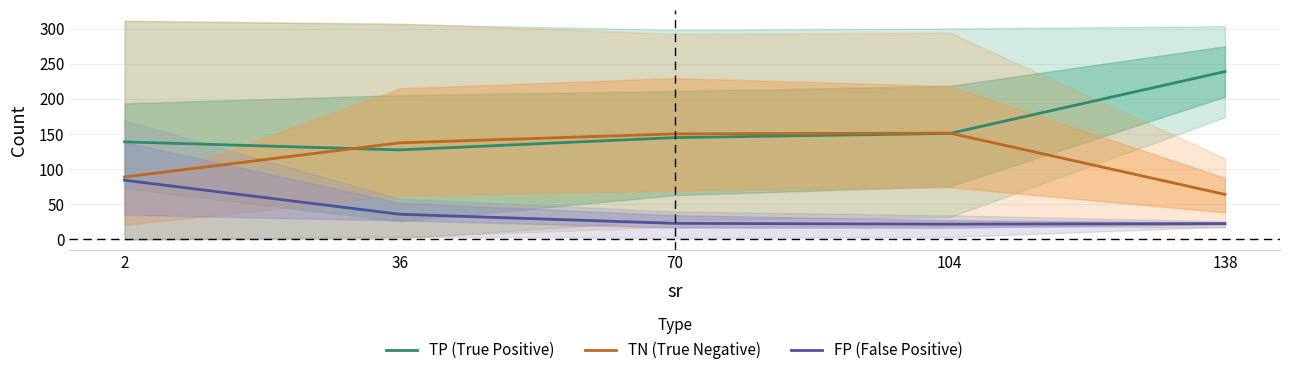

What are all the series names shown in the legend?

TP (True Positive), TN (True Negative), FP (False Positive)